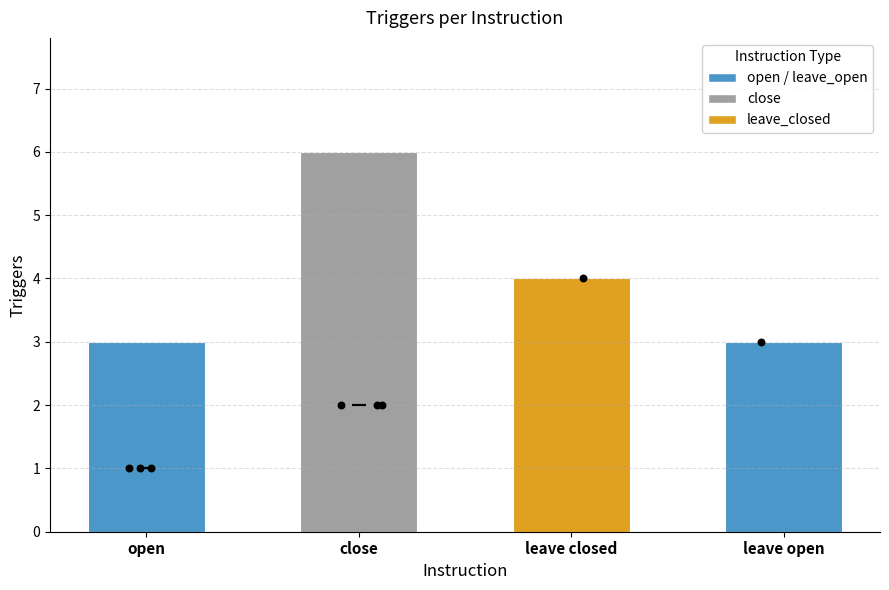

Between leave open and close, which is larger?

close